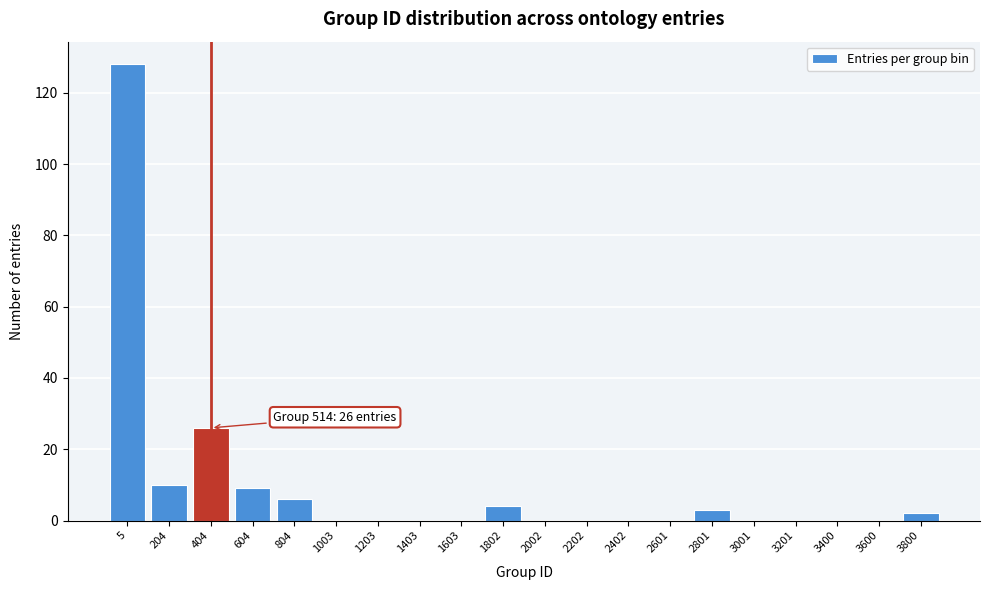

Reading left to right, extract all data points from this chart.

5=128	204=10	404=26	604=9	804=6	1003=0	1203=0	1403=0	1603=0	1802=4	2002=0	2202=0	2402=0	2601=0	2801=3	3001=0	3201=0	3400=0	3600=0	3800=2